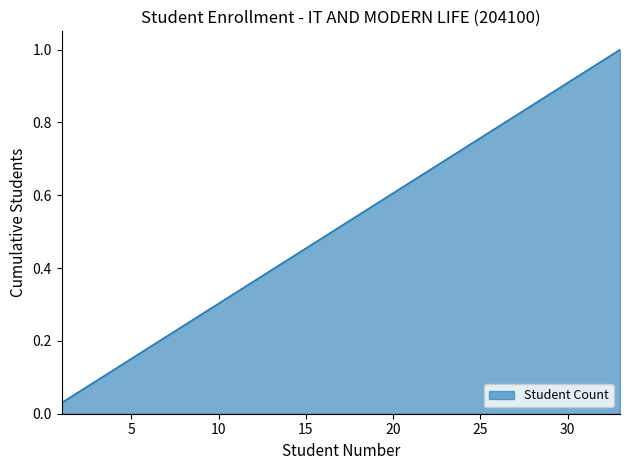

At which category does the chart reach its peak across all series?

33